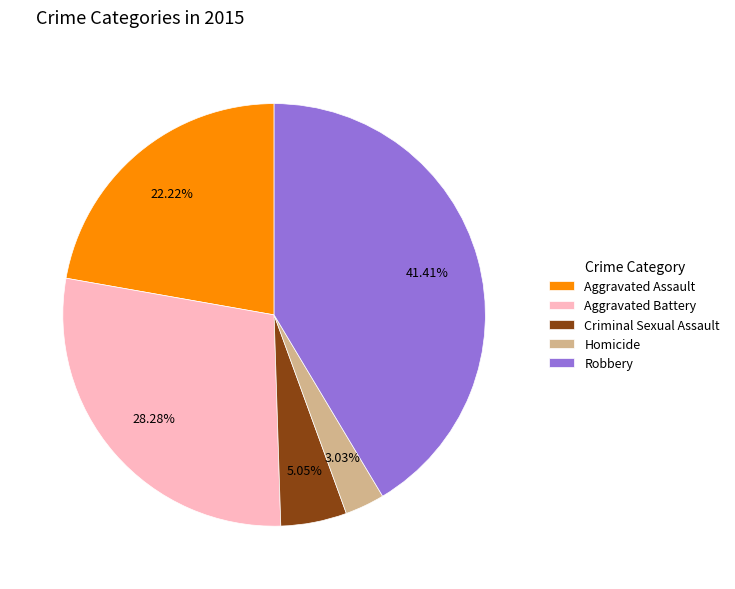

Which category has the smallest portion of the pie?

Homicide